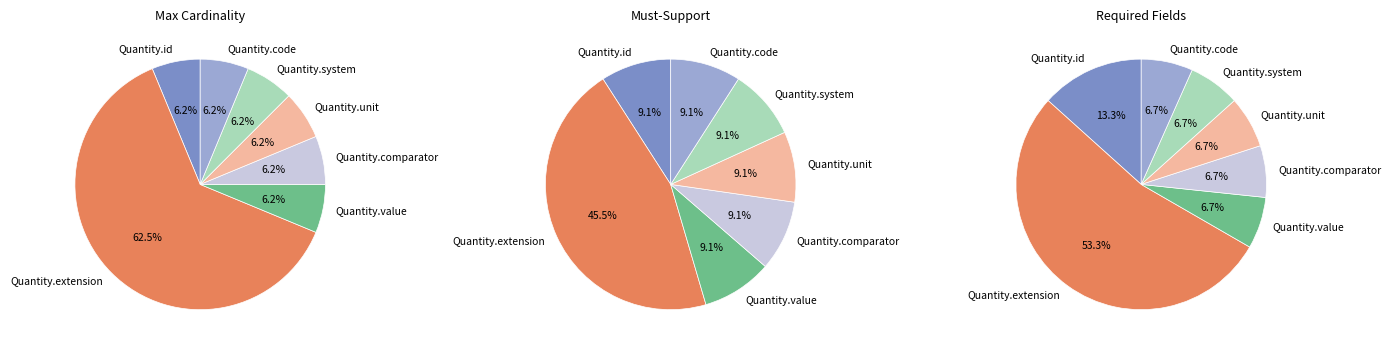

Is it true that Quantity.system is 7% of the pie?

False